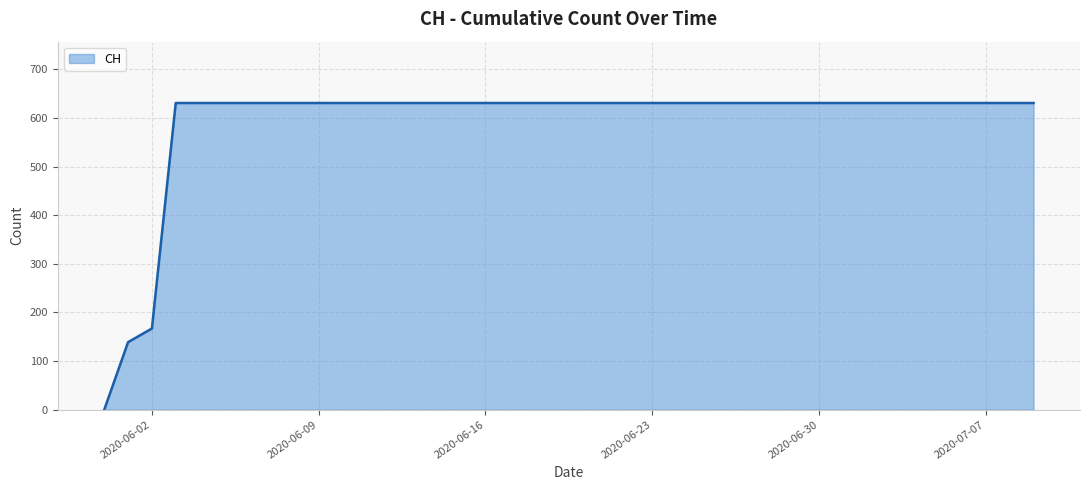

Rank the categories by value from lowest to highest.

2020-05-31, 2020-06-01, 2020-06-02, 2020-06-03, 2020-06-04, 2020-06-05, 2020-06-06, 2020-06-07, 2020-06-08, 2020-06-09, 2020-06-10, 2020-06-11, 2020-06-12, 2020-06-13, 2020-06-14, 2020-06-15, 2020-06-16, 2020-06-17, 2020-06-18, 2020-06-19, 2020-06-20, 2020-06-21, 2020-06-22, 2020-06-23, 2020-06-24, 2020-06-25, 2020-06-26, 2020-06-27, 2020-06-28, 2020-06-29, 2020-06-30, 2020-07-01, 2020-07-02, 2020-07-03, 2020-07-04, 2020-07-05, 2020-07-06, 2020-07-07, 2020-07-08, 2020-07-09